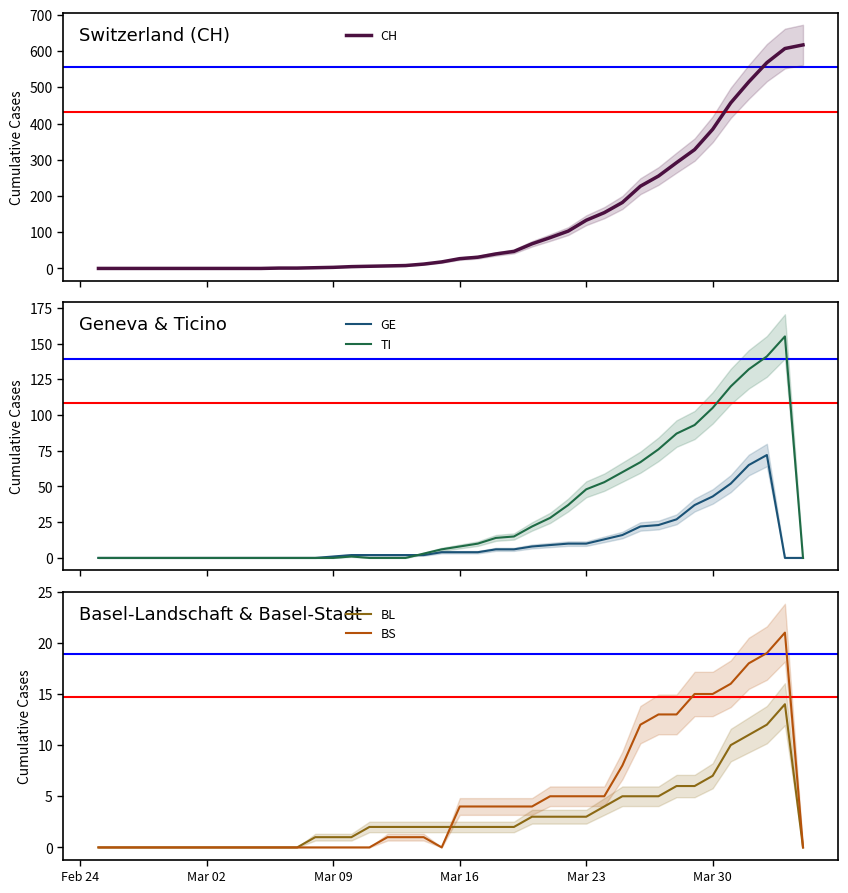

True or false: BL has a value of 1 at Mar 09.

True